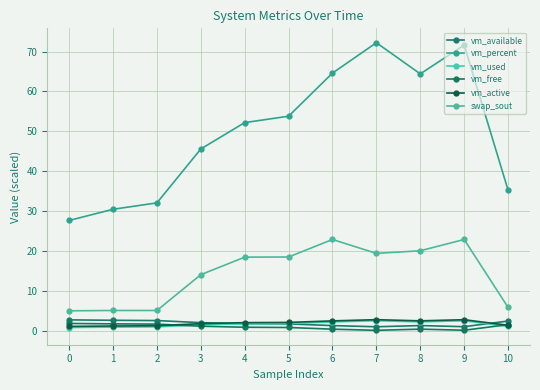

How many values in the vm_percent series are below 52?

5